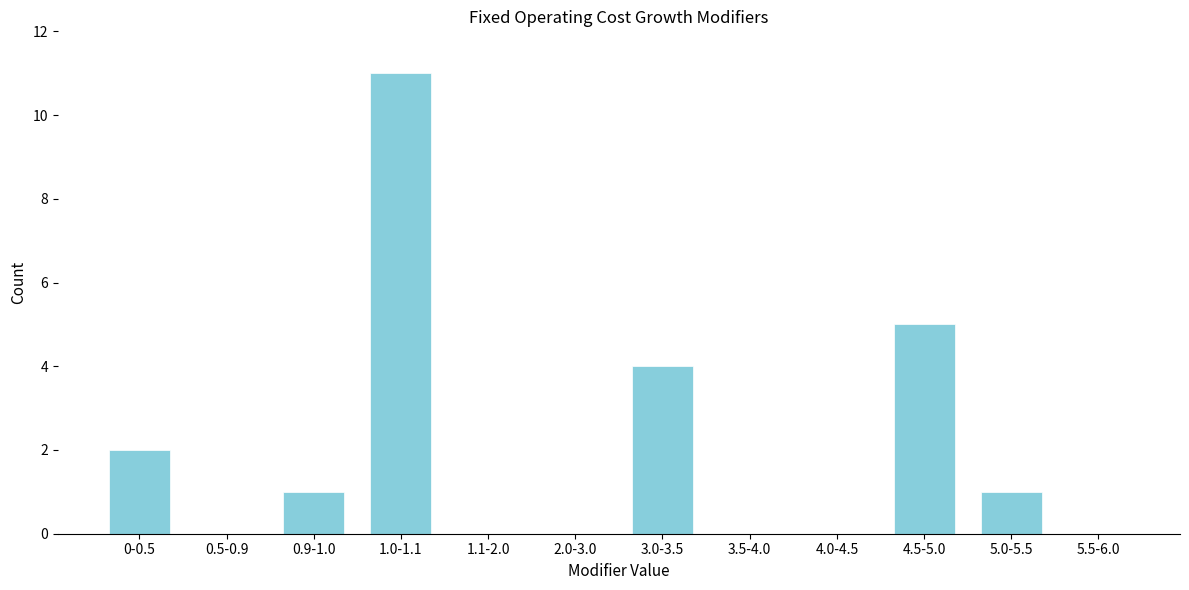

Reading right to left, transcribe all the data shown in this chart.

5.5-6.0=0	5.0-5.5=1	4.5-5.0=5	4.0-4.5=0	3.5-4.0=0	3.0-3.5=4	2.0-3.0=0	1.1-2.0=0	1.0-1.1=11	0.9-1.0=1	0.5-0.9=0	0-0.5=2